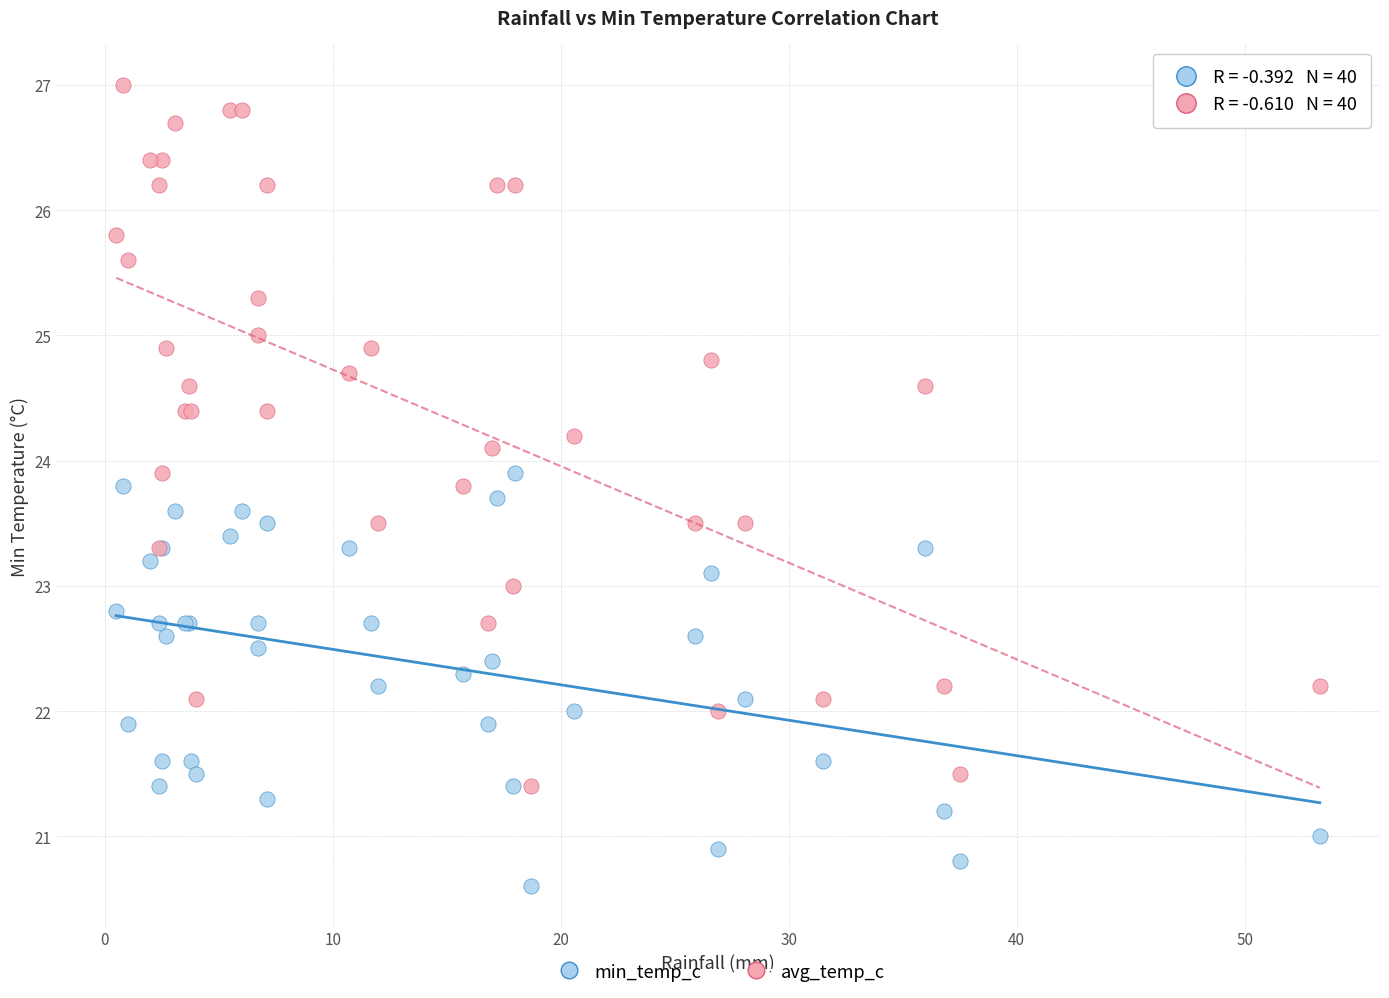

Which series has the largest Y range (max minus min)?

avg_temp_c